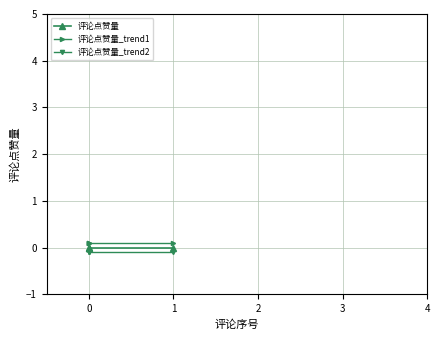

What are all the series names shown in the legend?

评论点赞量, 评论点赞量_trend1, 评论点赞量_trend2